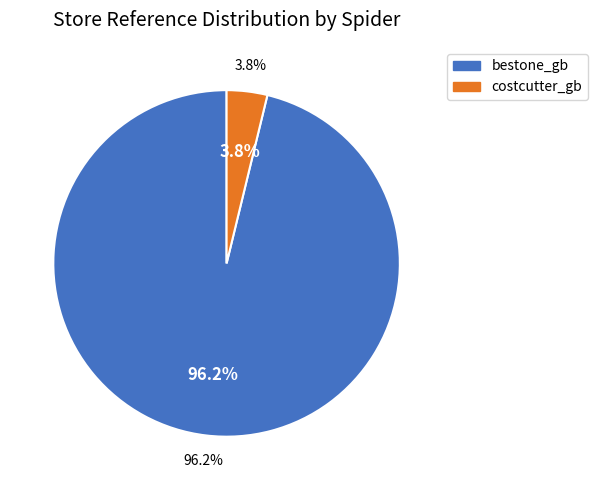

To the nearest percent, what percentage of the pie is costcutter_gb?

4%